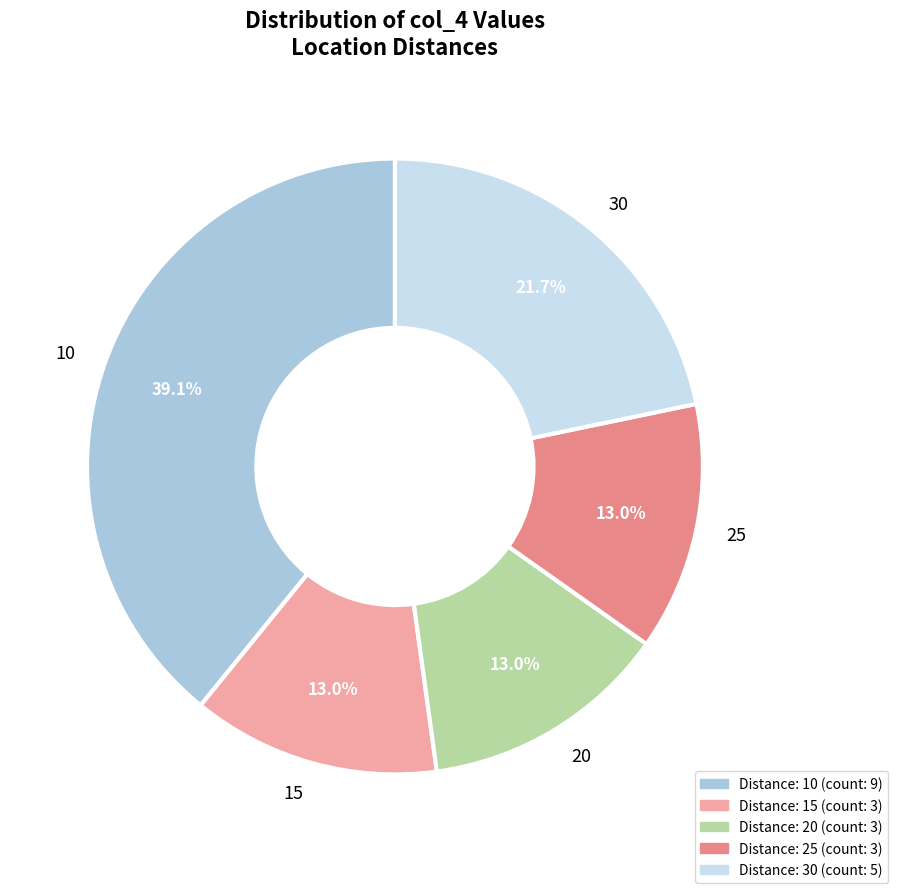

To the nearest percent, what portion does 20 represent?

13%